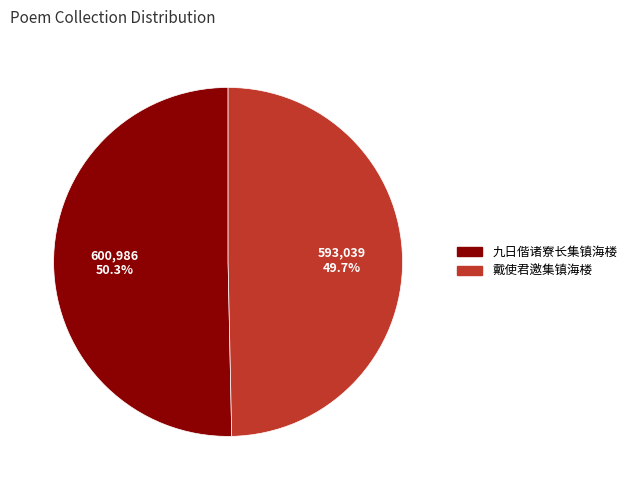

Is there a majority slice in this chart?

Yes